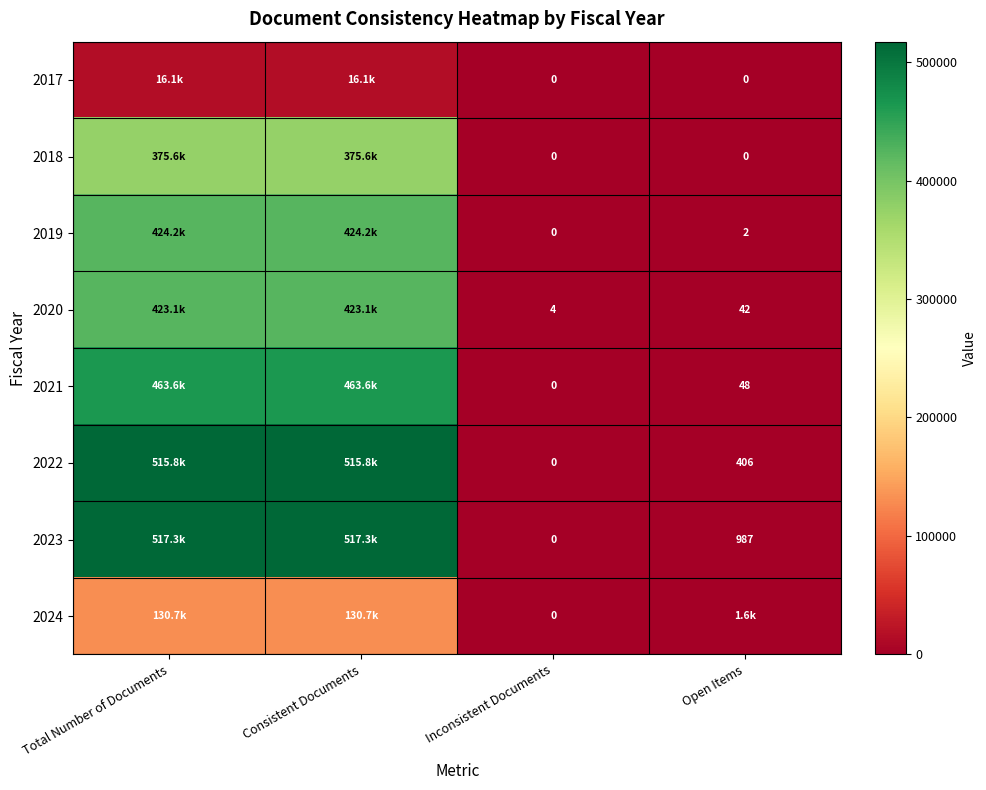

Which series has the widest spread of values?

2023